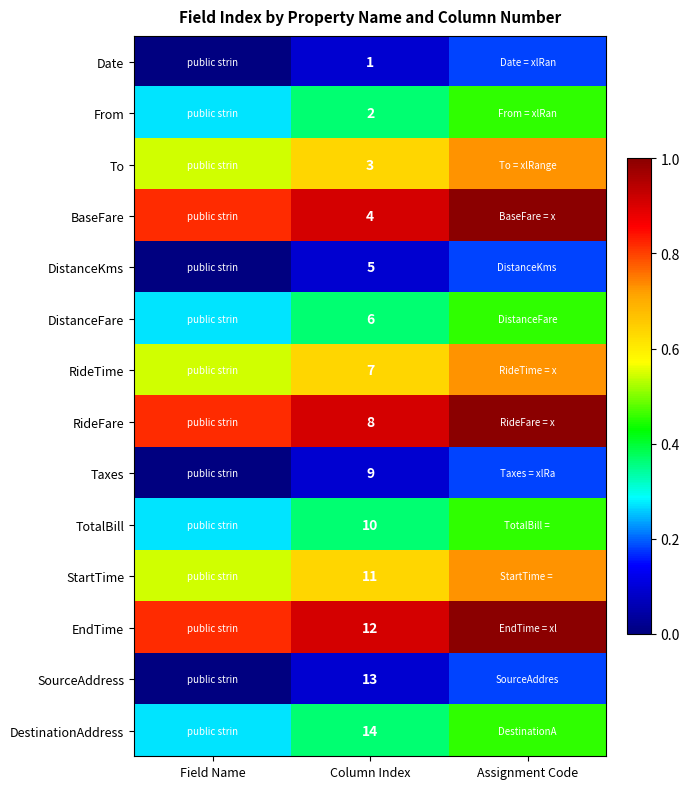

Rank the series at Column Index from lowest to highest value.

Date, From, To, BaseFare, DistanceKms, DistanceFare, RideTime, RideFare, Taxes, TotalBill, StartTime, EndTime, SourceAddress, DestinationAddress